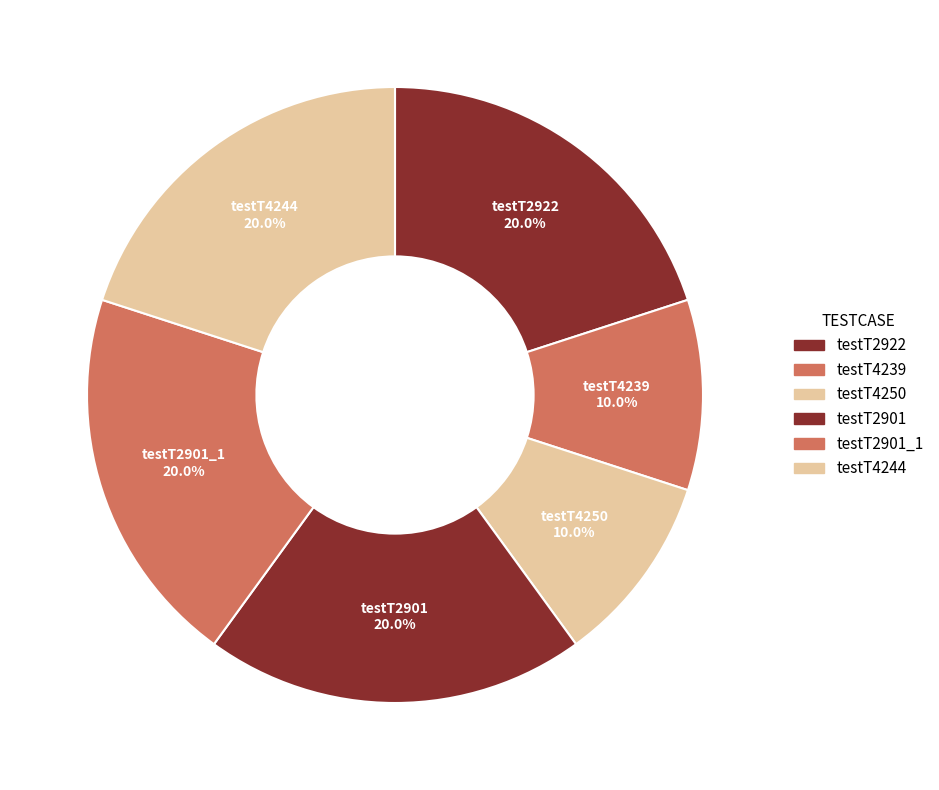

Which category has the smallest portion of the pie?

testT4250